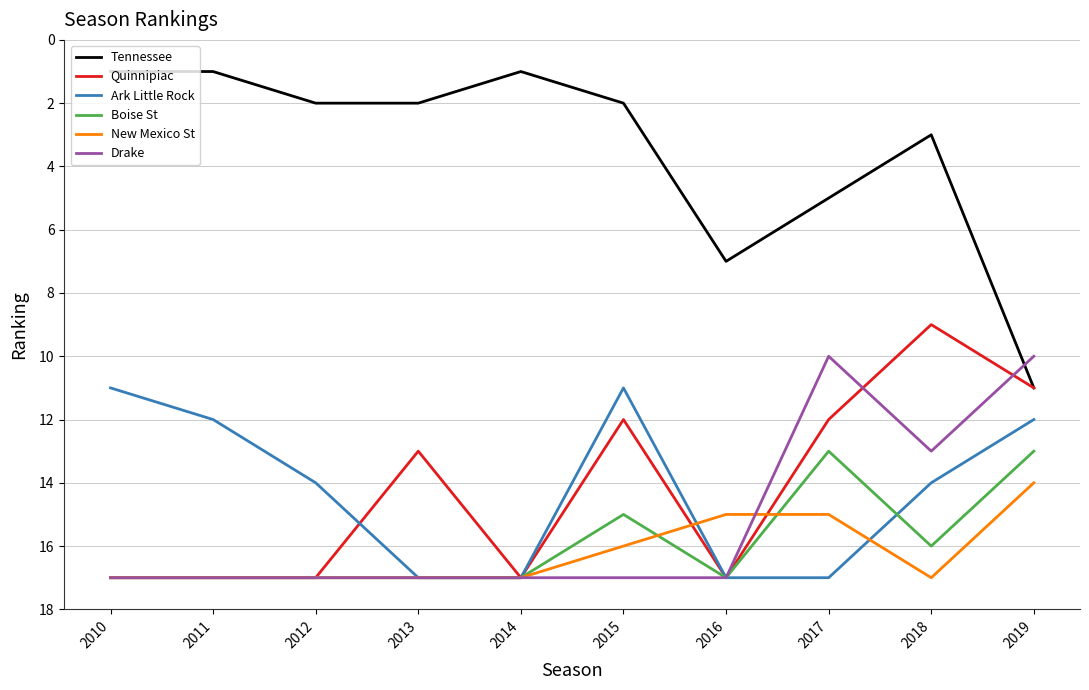

Is the value of New Mexico St at 2012 greater than the value of Quinnipiac at 2017?

Yes